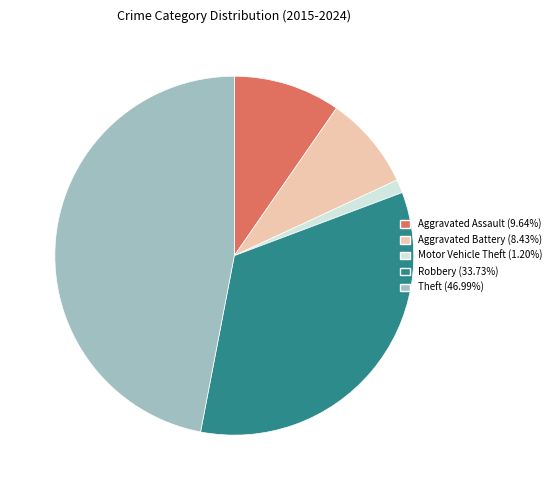

Is the sum of Motor Vehicle Theft (1.20%) and Aggravated Assault (9.64%) greater than half?

No